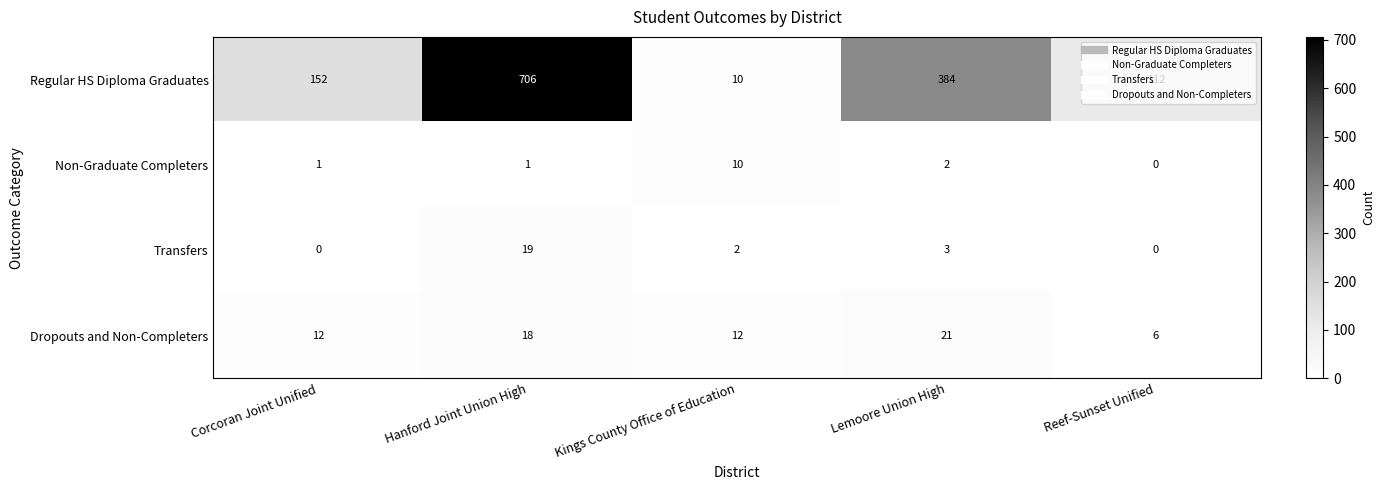

The value of Regular HS Diploma Graduates at Corcoran Joint Unified is 152. True or false?

True